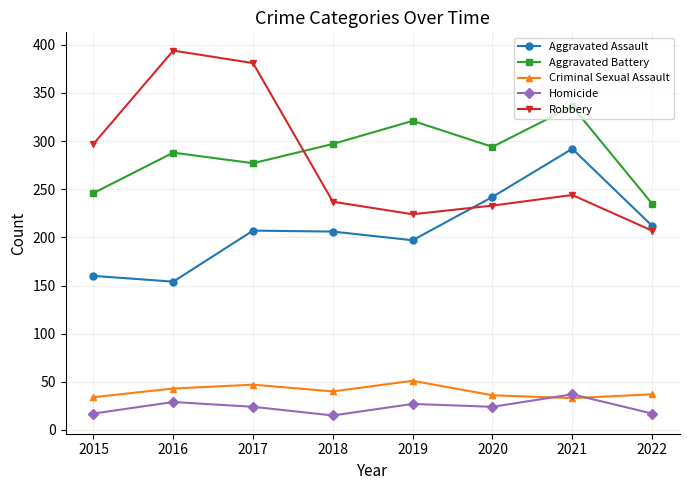

What is the sum of all Aggravated Assault values?

1670